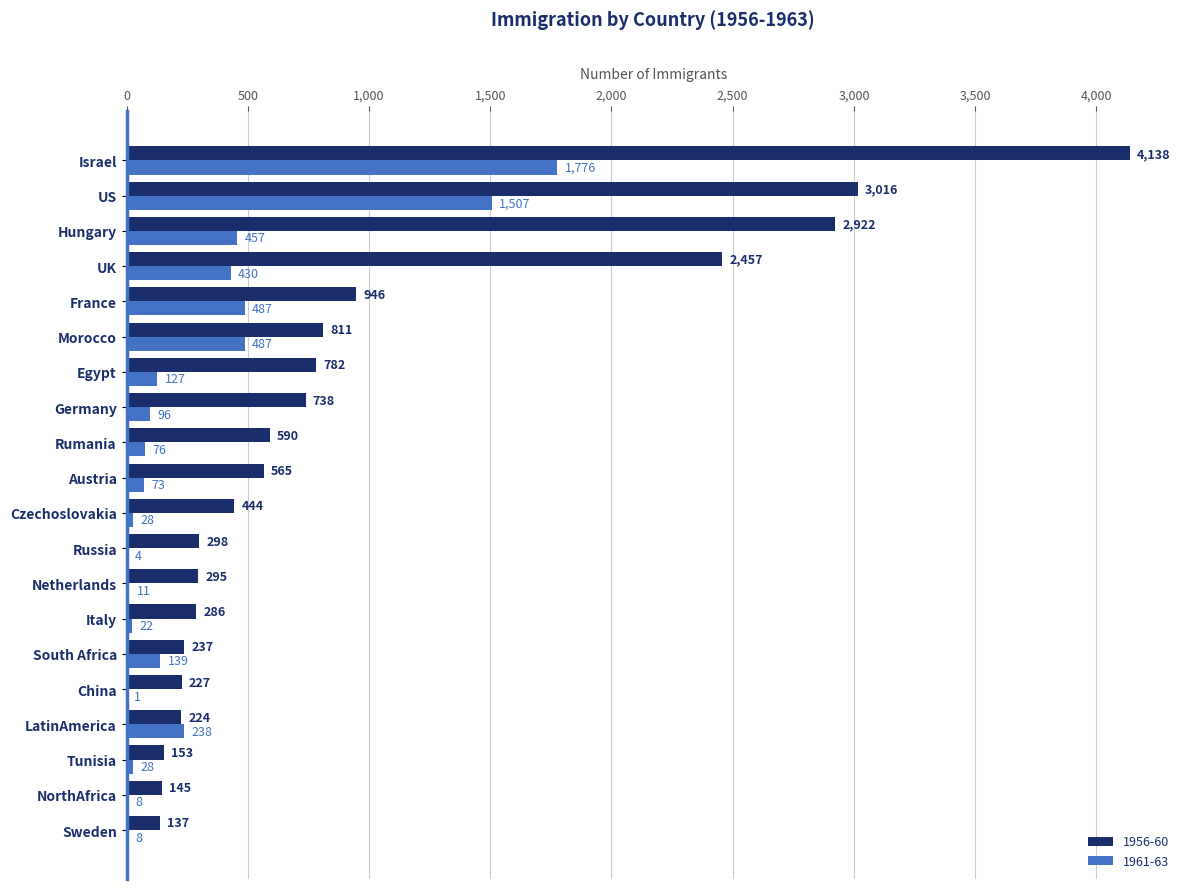

Between Tunisia and UK, which series saw the biggest shift?

1956-60